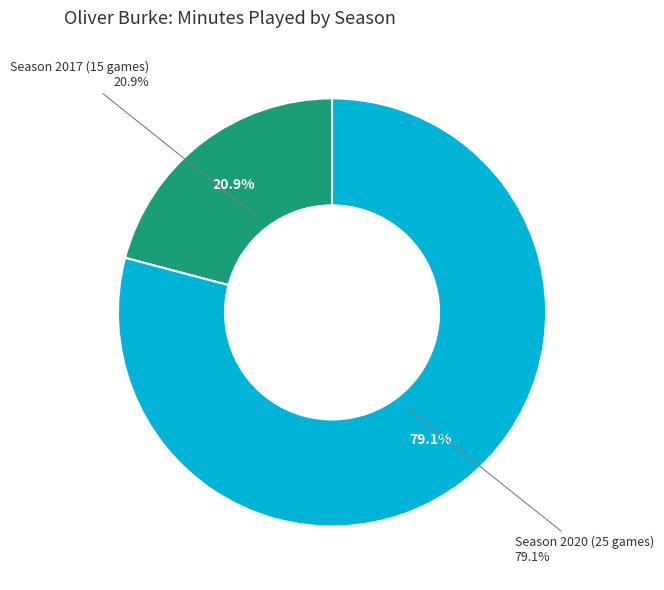

Does Season 2017 (15 games) represent more than half of the total?

No